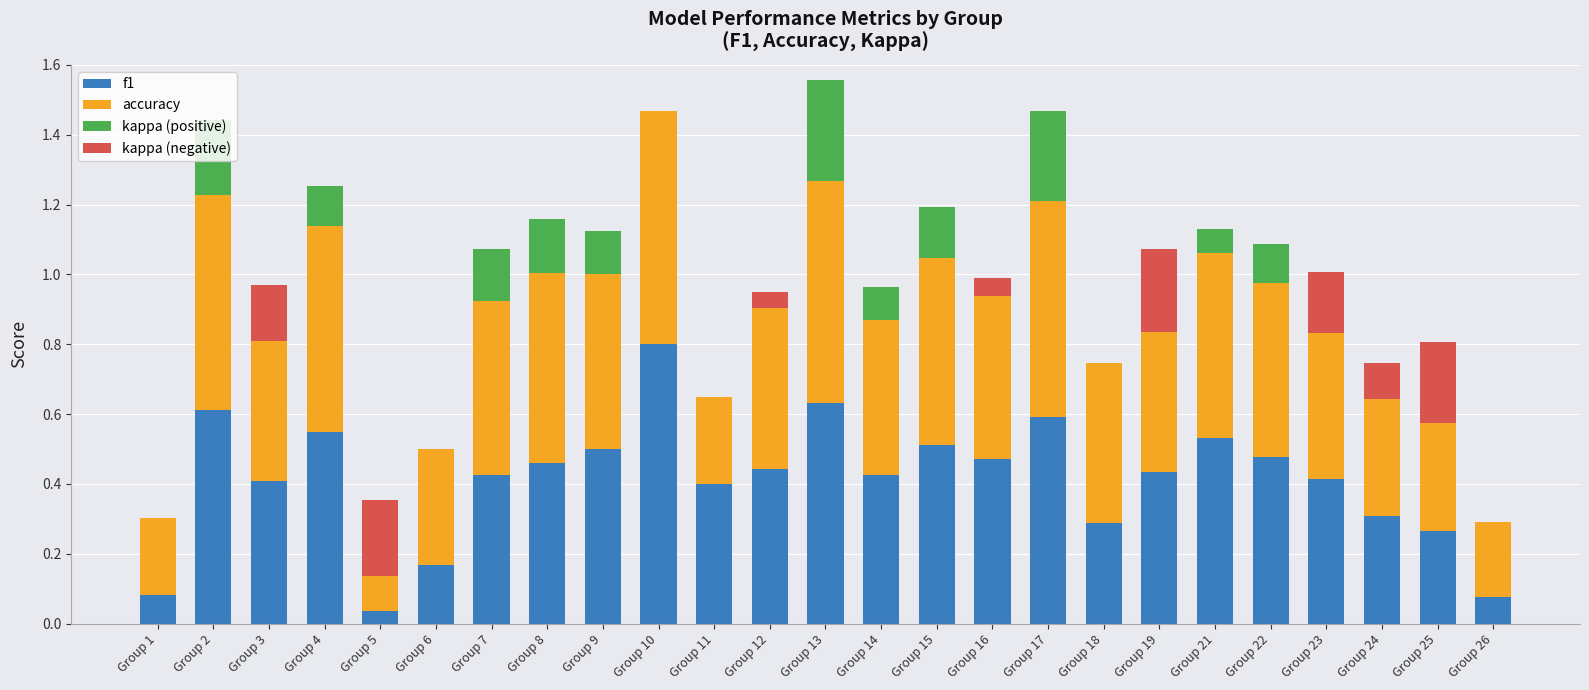

What is the sum of all f1 values?

10.3